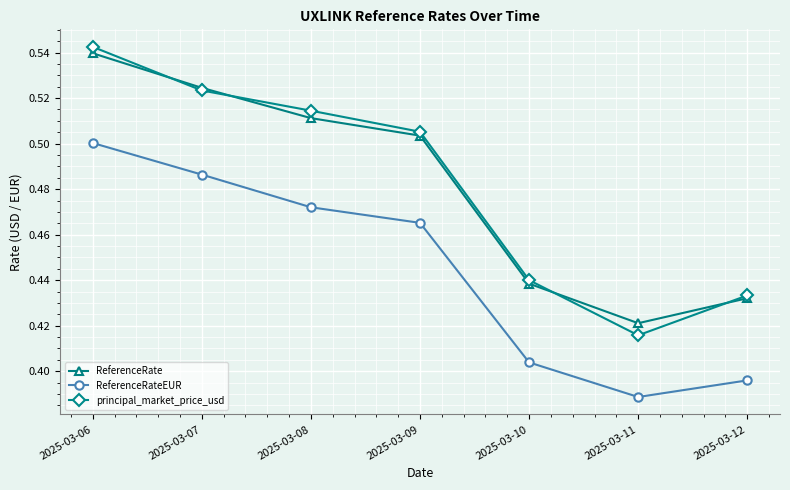

True or false: ReferenceRateEUR and ReferenceRate cross at least once.

False